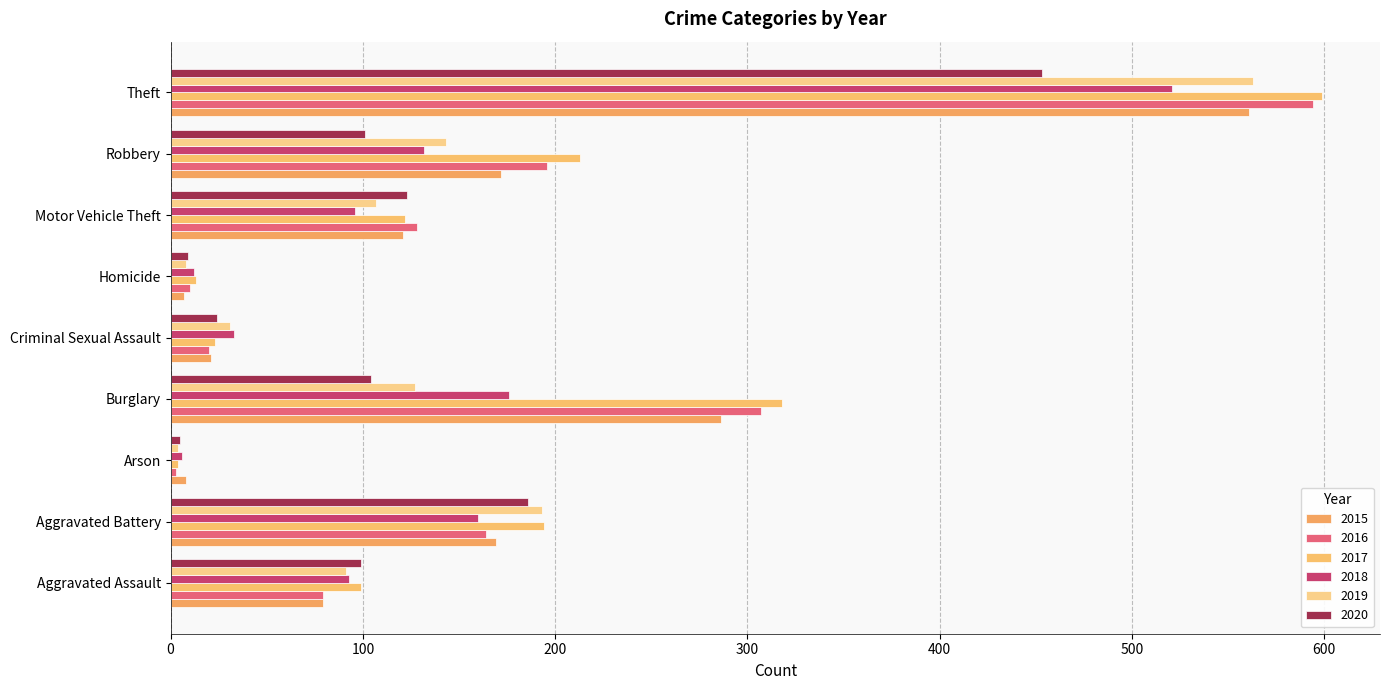

Reading left to right, what are all the values shown in this chart?

2015: Aggravated Assault=79	Aggravated Battery=169	Arson=8	Burglary=286	Criminal Sexual Assault=21	Homicide=7	Motor Vehicle Theft=121	Robbery=172	Theft=561
2016: Aggravated Assault=79	Aggravated Battery=164	Arson=3	Burglary=307	Criminal Sexual Assault=20	Homicide=10	Motor Vehicle Theft=128	Robbery=196	Theft=594
2017: Aggravated Assault=99	Aggravated Battery=194	Arson=4	Burglary=318	Criminal Sexual Assault=23	Homicide=13	Motor Vehicle Theft=122	Robbery=213	Theft=599
2018: Aggravated Assault=93	Aggravated Battery=160	Arson=6	Burglary=176	Criminal Sexual Assault=33	Homicide=12	Motor Vehicle Theft=96	Robbery=132	Theft=521
2019: Aggravated Assault=91	Aggravated Battery=193	Arson=4	Burglary=127	Criminal Sexual Assault=31	Homicide=8	Motor Vehicle Theft=107	Robbery=143	Theft=563
2020: Aggravated Assault=99	Aggravated Battery=186	Arson=5	Burglary=104	Criminal Sexual Assault=24	Homicide=9	Motor Vehicle Theft=123	Robbery=101	Theft=453